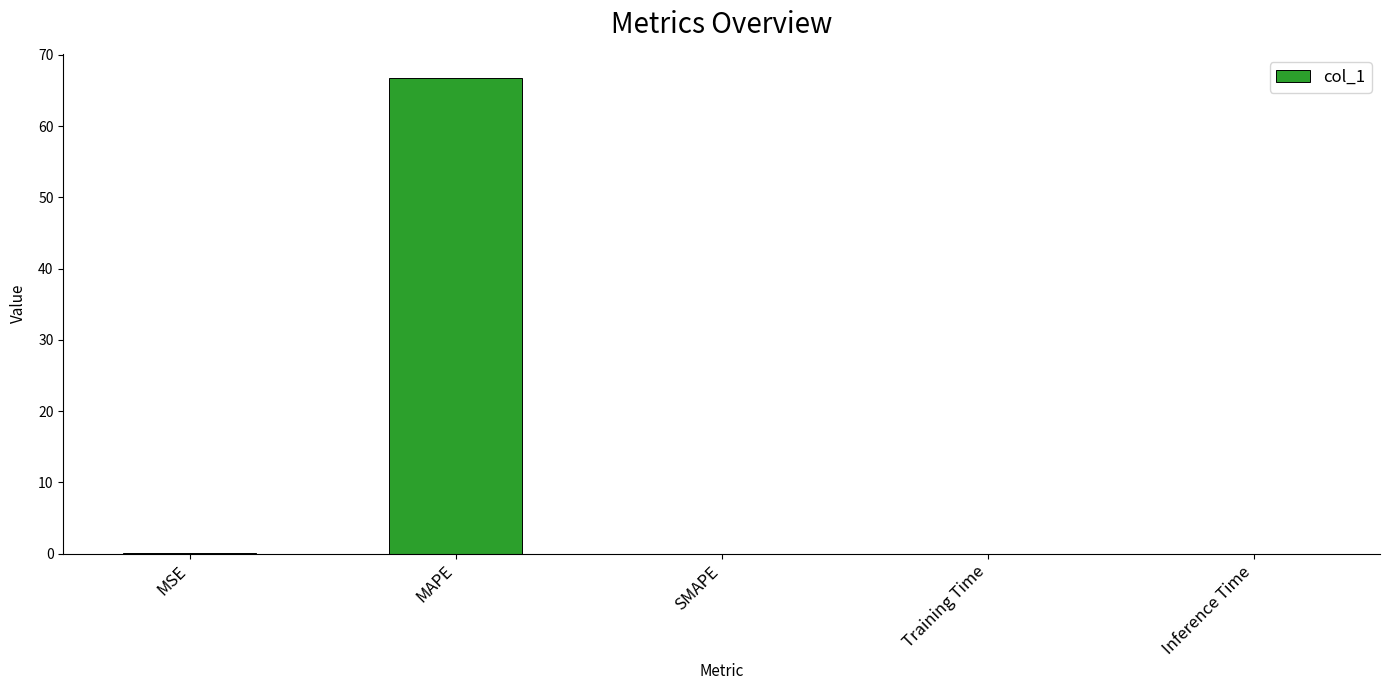

What is the greatest value displayed?

66.8